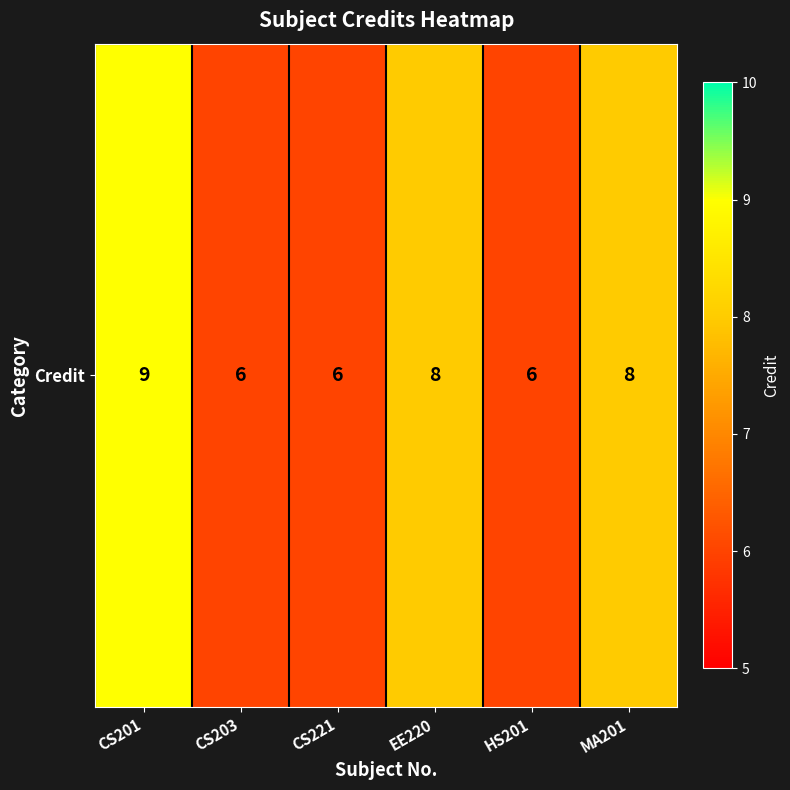

Reading left to right, list all the values displayed in this chart.

9	6	6	8	6	8